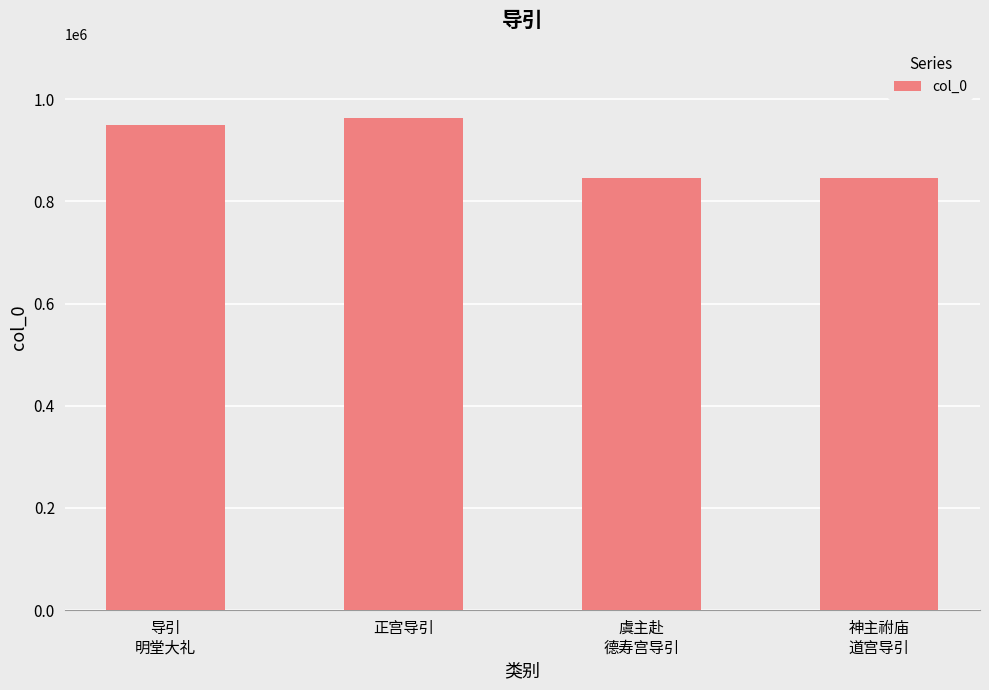

What is the difference between the maximum and minimum values?

118145